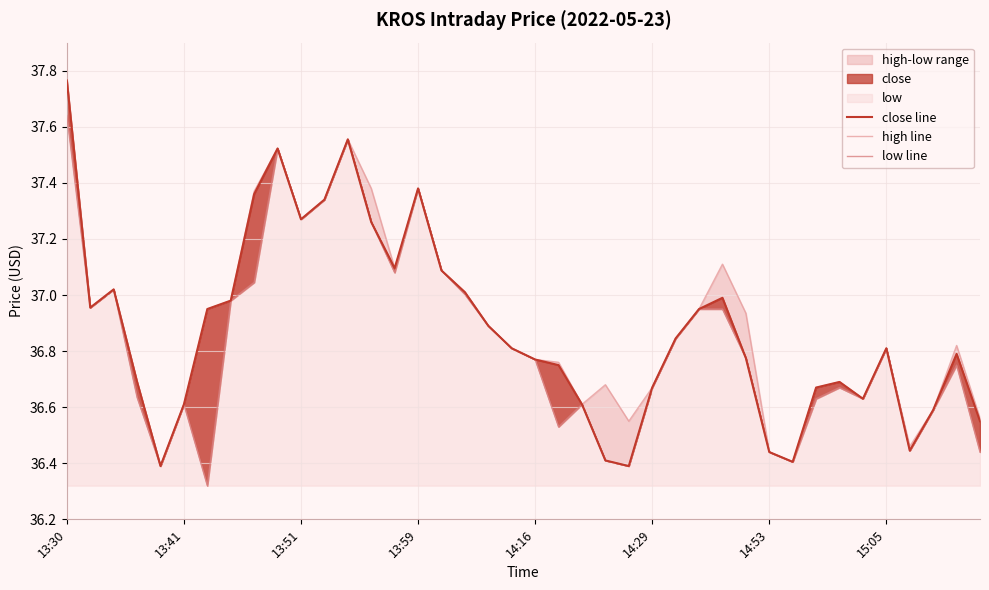

True or false: low line and high line intersect in this chart.

False